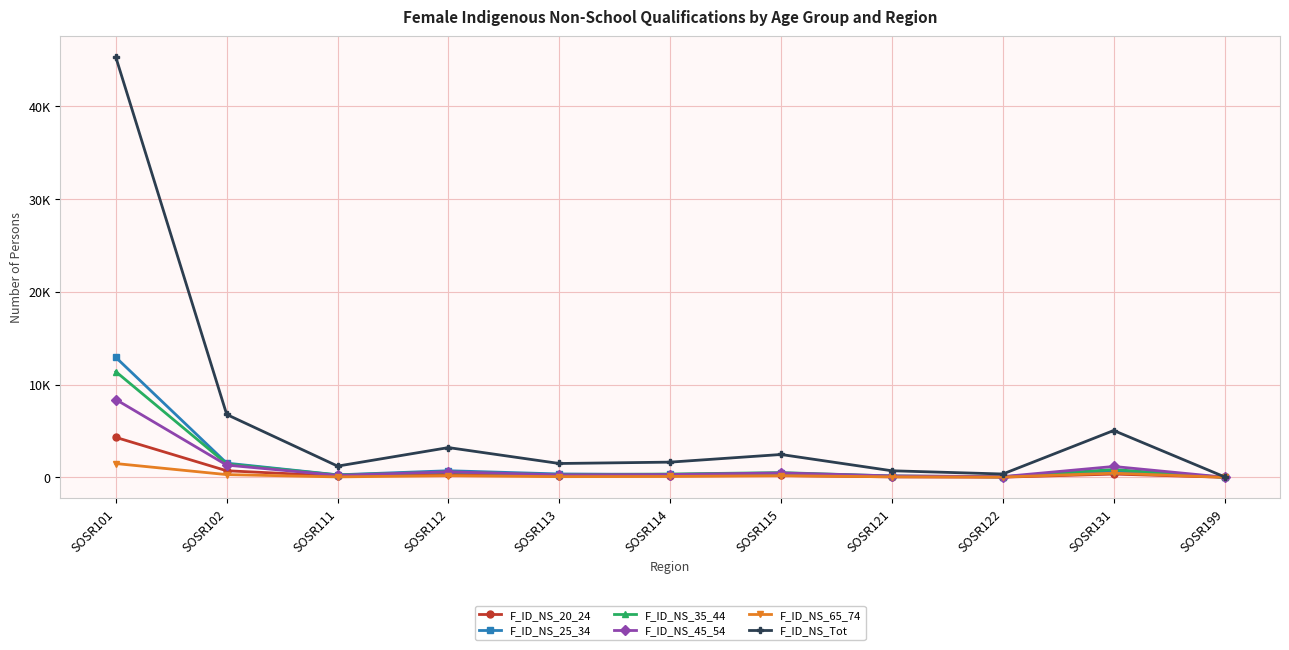

Reading left to right, what are all the values shown in this chart?

F_ID_NS_20_24: 4311	712	146	337	130	165	203	51	20	354	8
F_ID_NS_25_34: 12932	1533	273	713	367	310	424	120	64	676	15
F_ID_NS_35_44: 11393	1449	261	580	283	361	514	147	57	845	11
F_ID_NS_45_54: 8392	1321	219	595	272	308	479	160	81	1175	16
F_ID_NS_65_74: 1489	296	49	184	75	98	179	58	33	449	3
F_ID_NS_Tot: 45290	6777	1213	3209	1494	1641	2465	709	362	5051	54